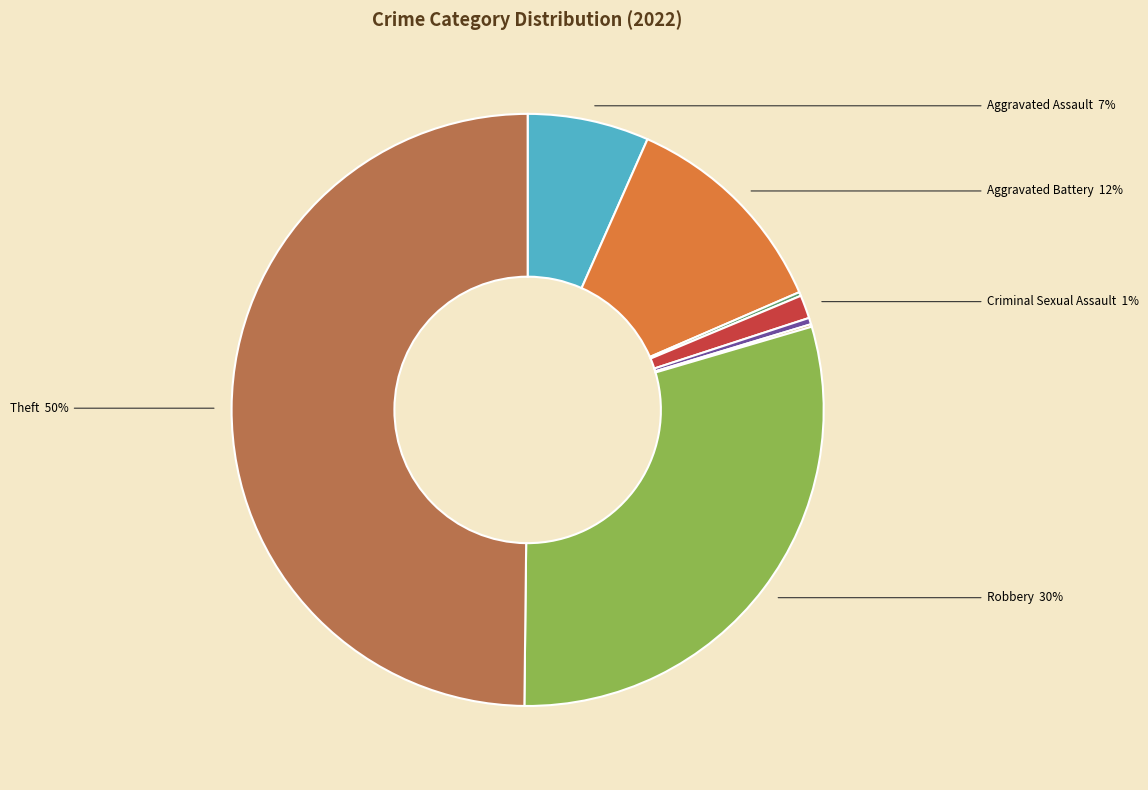

To the nearest percent, what is the difference between the largest and smallest slice percentages?

50%